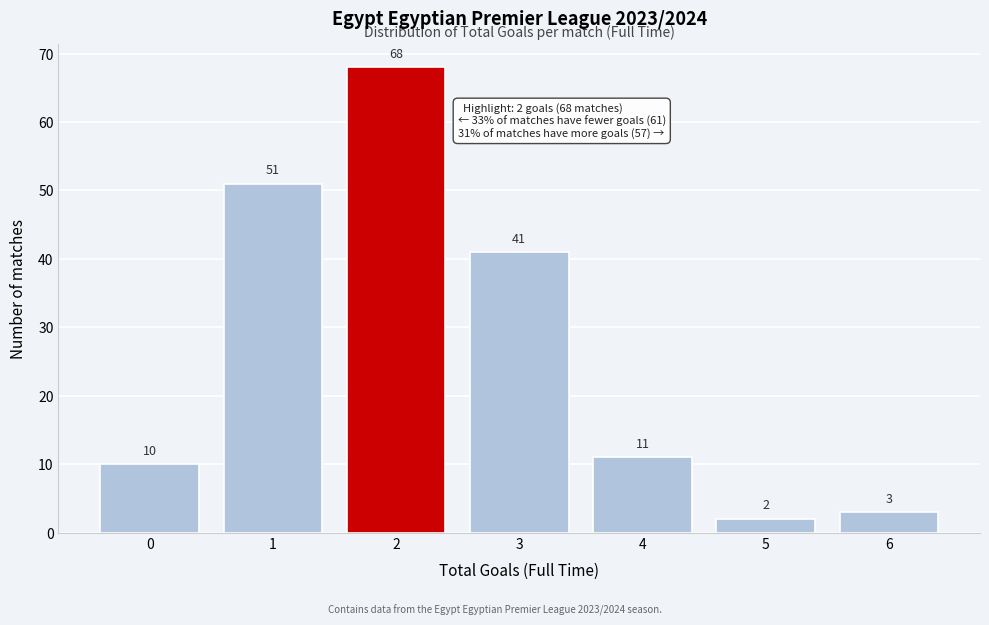

Reading left to right, transcribe all the data shown in this chart.

10	51	68	41	11	2	3